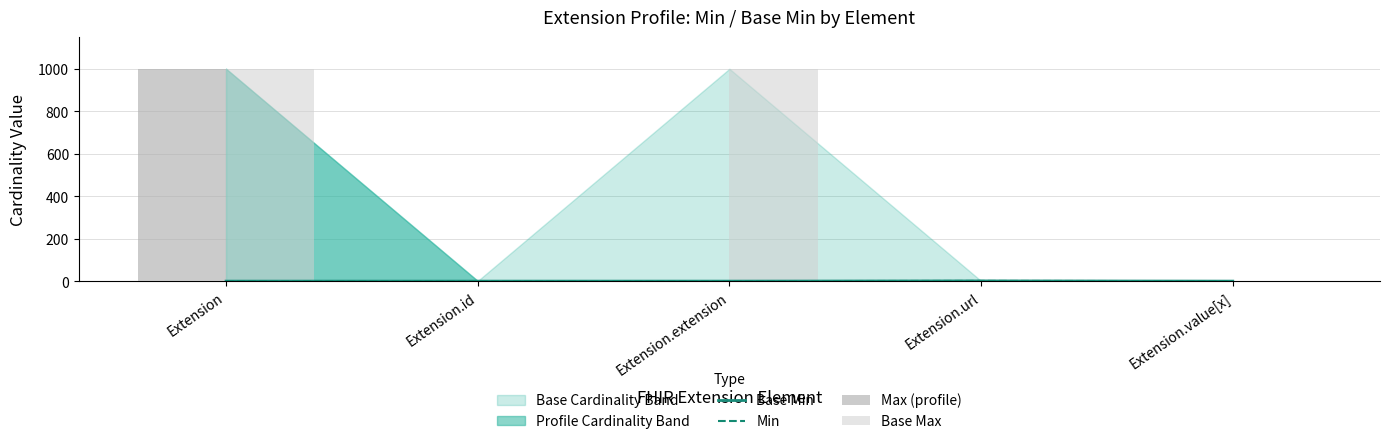

Between Extension and Extension.extension, which is larger?

Extension